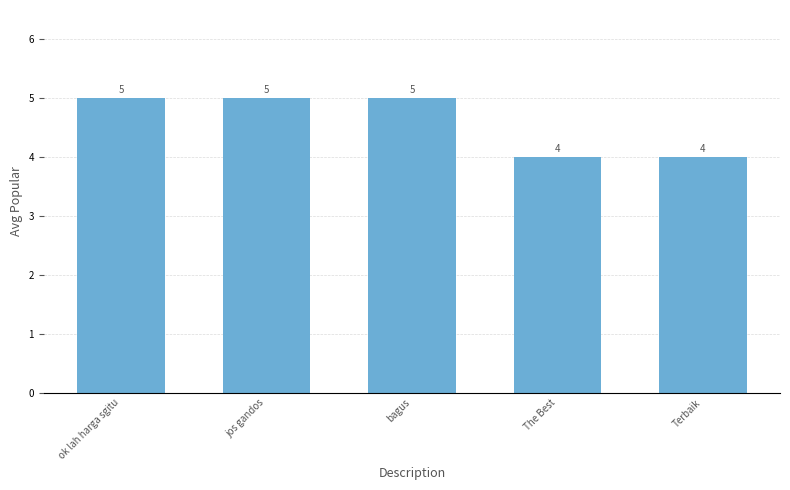

What is the change in value from jos gandos to Terbaik?

-1